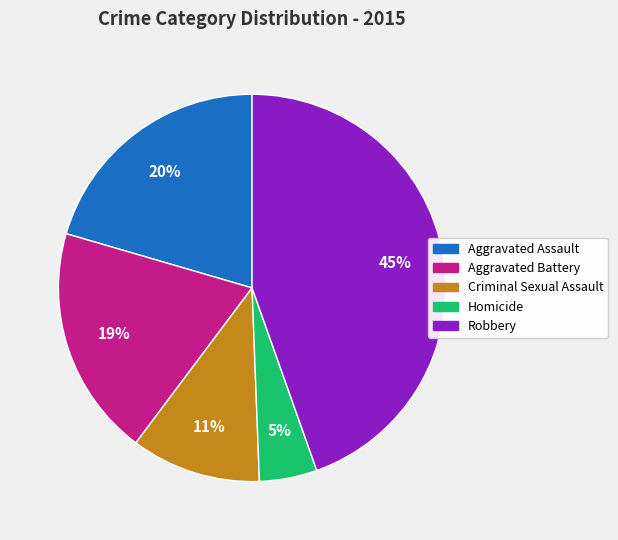

Is the sum of Criminal Sexual Assault and Aggravated Battery greater than half?

No